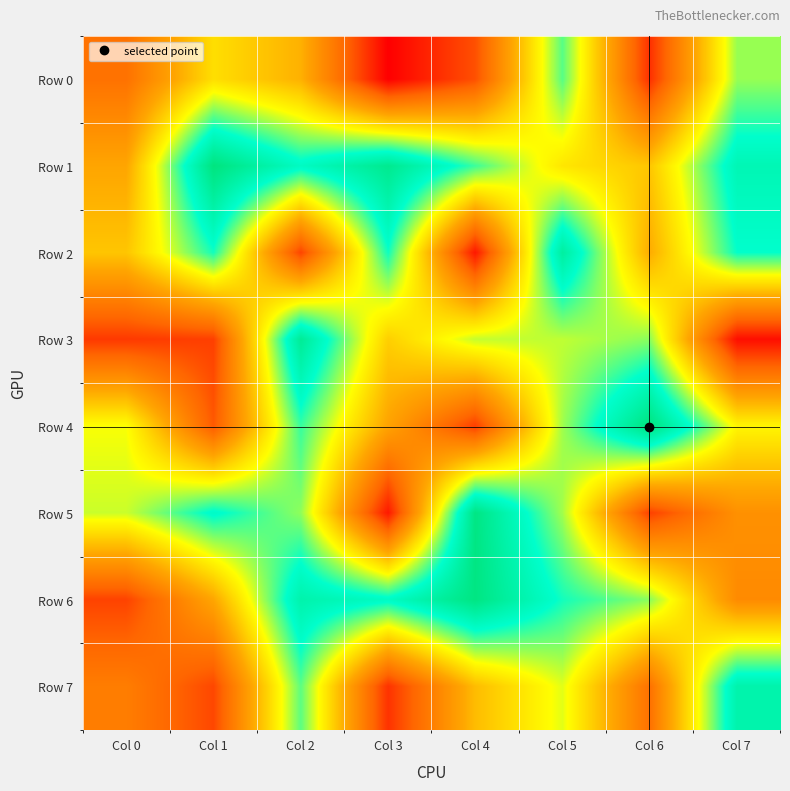

Reading right to left, extract all data points from this chart.

Row 0: Col 7=673004	Col 6=95986	Col 5=722929	Col 4=157479	Col 3=1556	Col 2=421458	Col 1=522233	Col 0=236907
Row 1: Col 7=848516	Col 6=469481	Col 5=539015	Col 4=743930	Col 3=945047	Col 2=813407	Col 1=987183	Col 0=394866
Row 2: Col 7=787544	Col 6=410006	Col 5=902425	Col 4=48107	Col 3=779036	Col 2=133609	Col 1=775312	Col 0=467006
Row 3: Col 7=30590	Col 6=682724	Col 5=642406	Col 4=638680	Col 3=488028	Col 2=927317	Col 1=126346	Col 0=113181
Row 4: Col 7=573617	Col 6=984962	Col 5=665932	Col 4=123951	Col 3=388547	Col 2=747886	Col 1=174674	Col 0=597095
Row 5: Col 7=331737	Col 6=128023	Col 5=664310	Col 4=974073	Col 3=49799	Col 2=678875	Col 1=804871	Col 0=633591
Row 6: Col 7=312900	Col 6=683420	Col 5=775358	Col 4=977431	Col 3=809907	Col 2=871477	Col 1=396104	Col 0=132030
Row 7: Col 7=871545	Col 6=235179	Col 5=614619	Col 4=446604	Col 3=100954	Col 2=718561	Col 1=140319	Col 0=271962